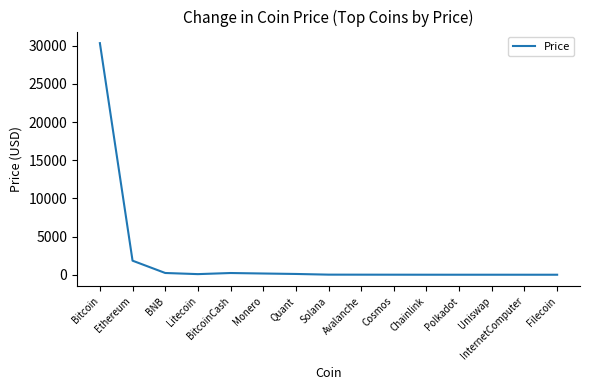

At which category does the chart reach its peak across all series?

Bitcoin